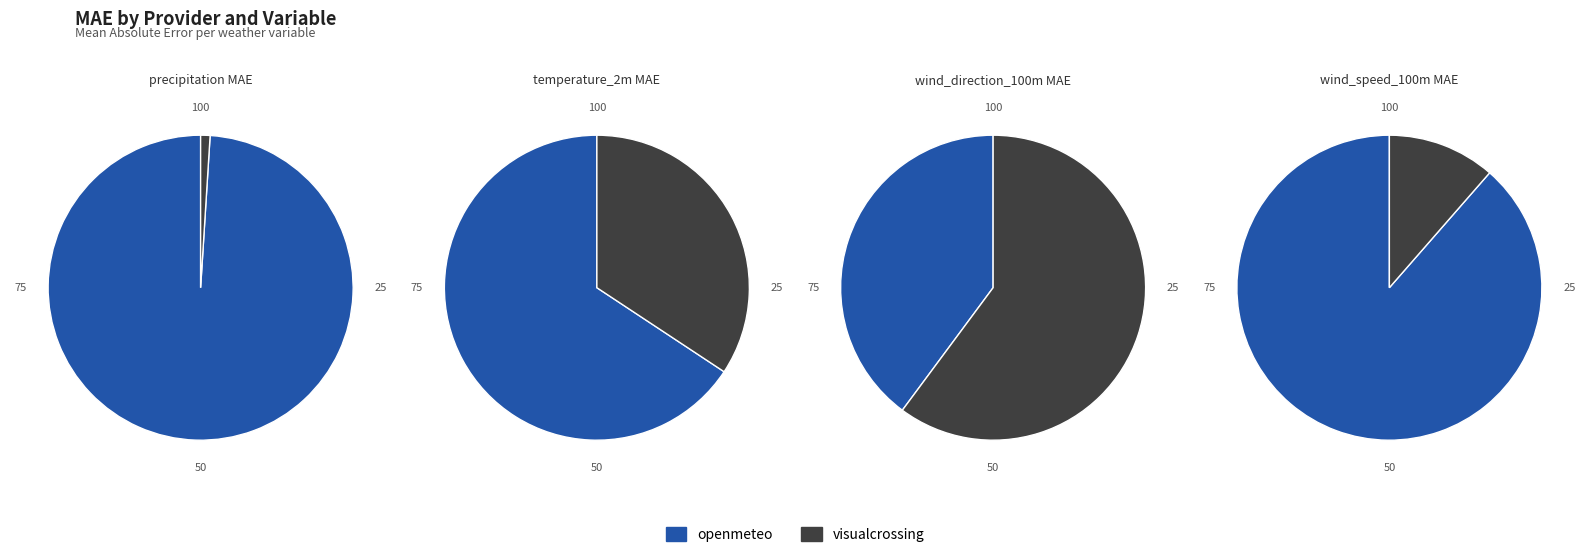

True or false: visualcrossing accounts for 1% of the total.

True